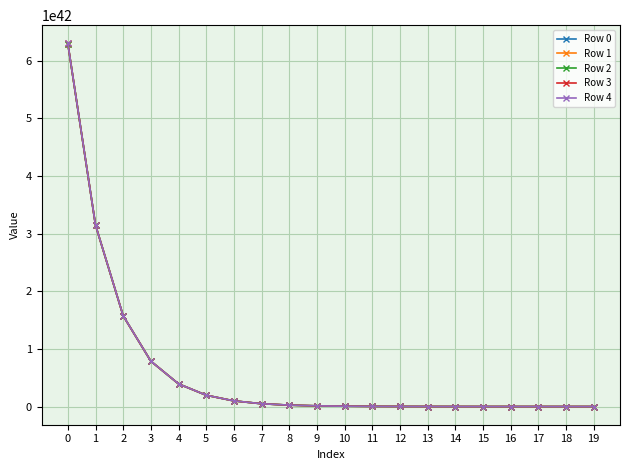

List the series in order of their overall mean, highest first.

Row 4, Row 3, Row 2, Row 1, Row 0